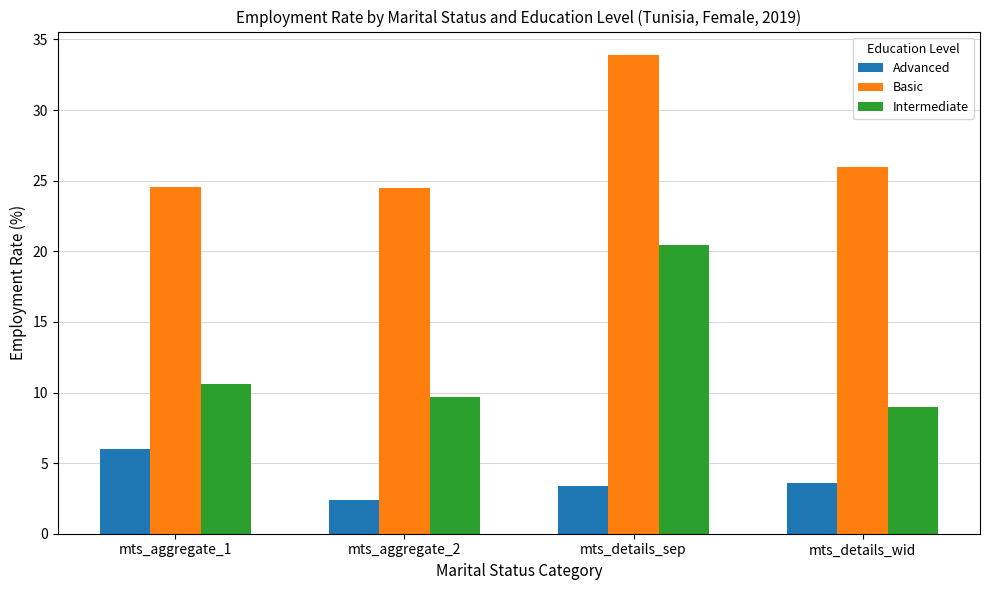

What position from the right is mts_details_sep?

2